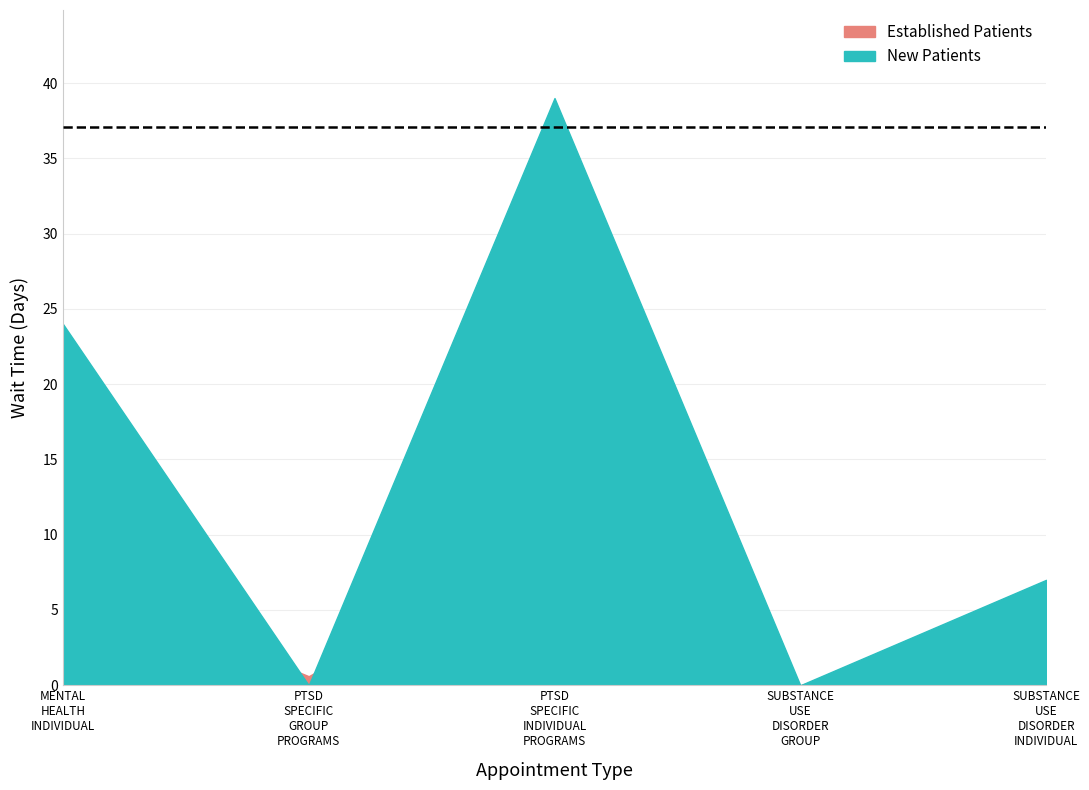

In NewPatients, how many points are higher than both neighbors (excluding endpoints)?

1